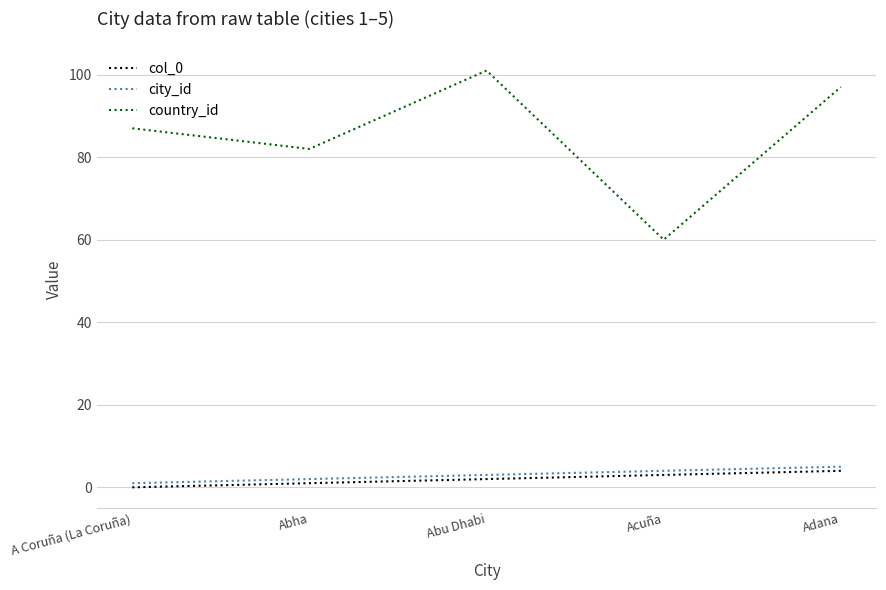

True or false: city_id and country_id intersect in this chart.

False